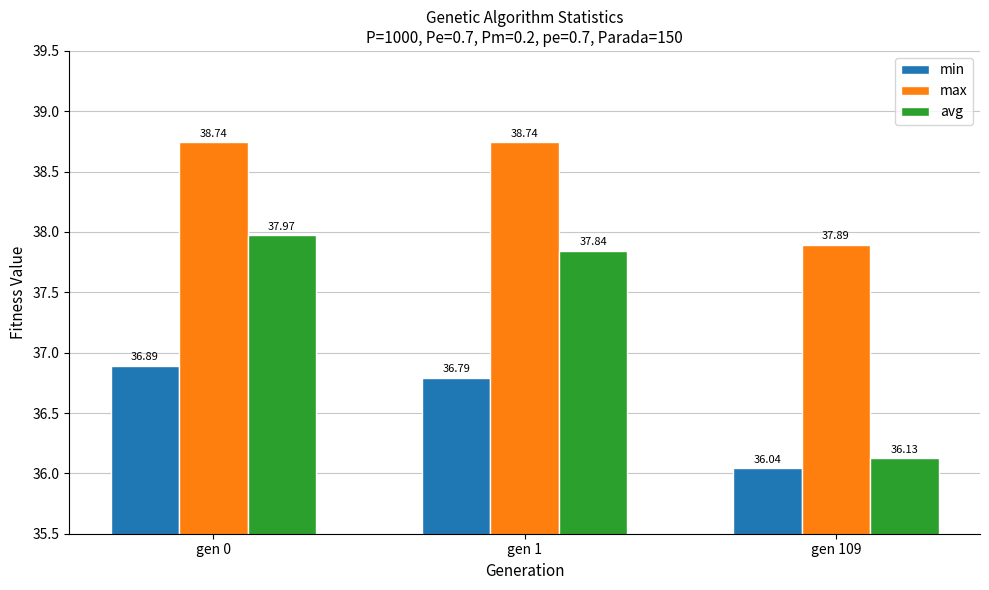

What is the total value across all series at gen 1?

113.4